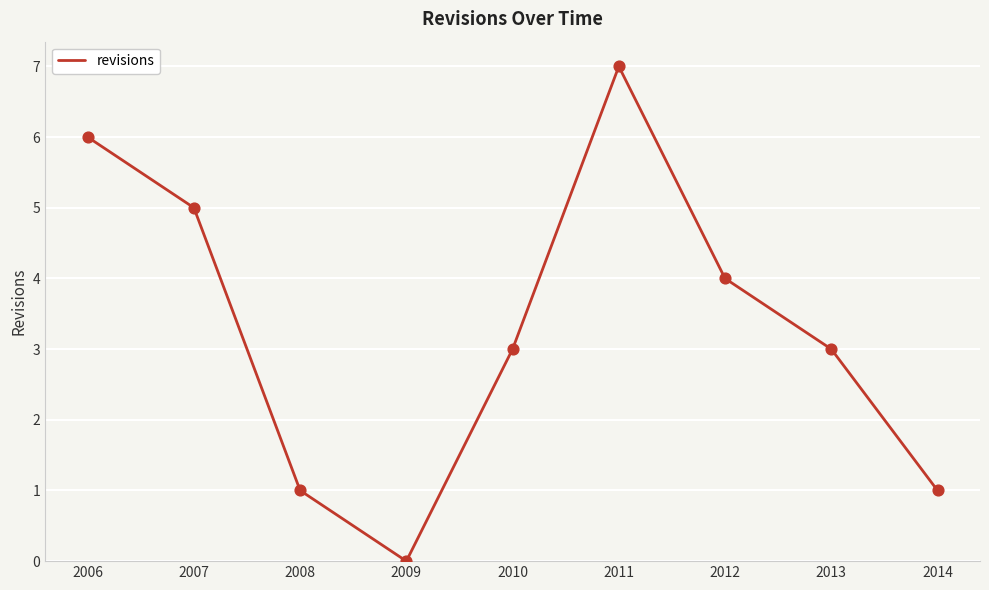

Approximately how many times larger is the value at 2008 compared to 2010?

0.3